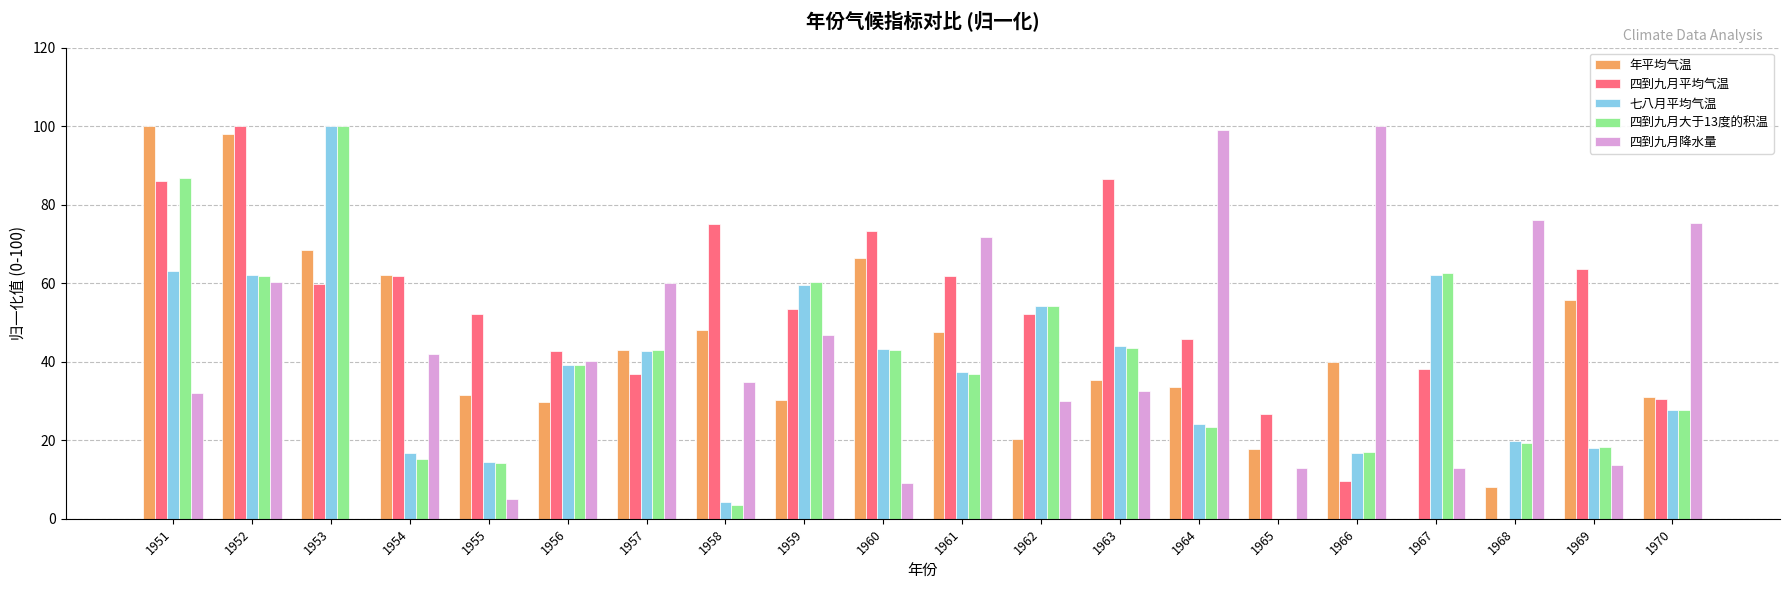

At which label does 年平均气温 reach its peak?

1951